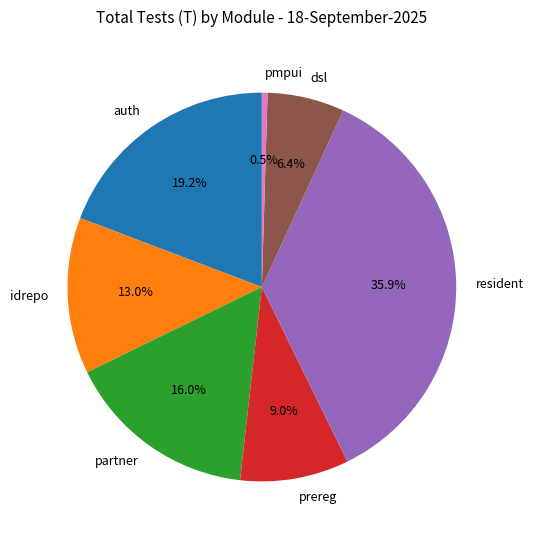

To the nearest percent, what is the average slice percentage?

14%